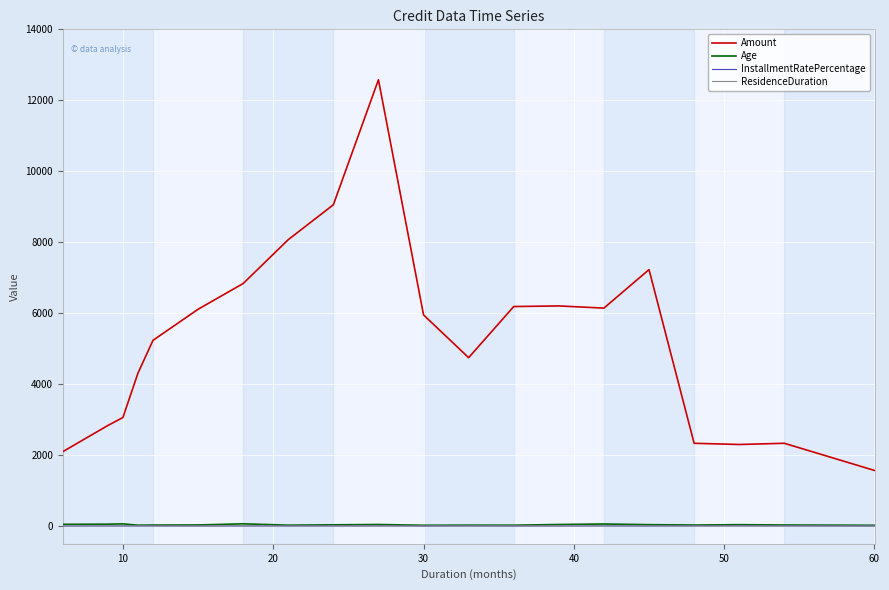

What is the difference between the maximum and minimum values in the Amount series?

11012.0